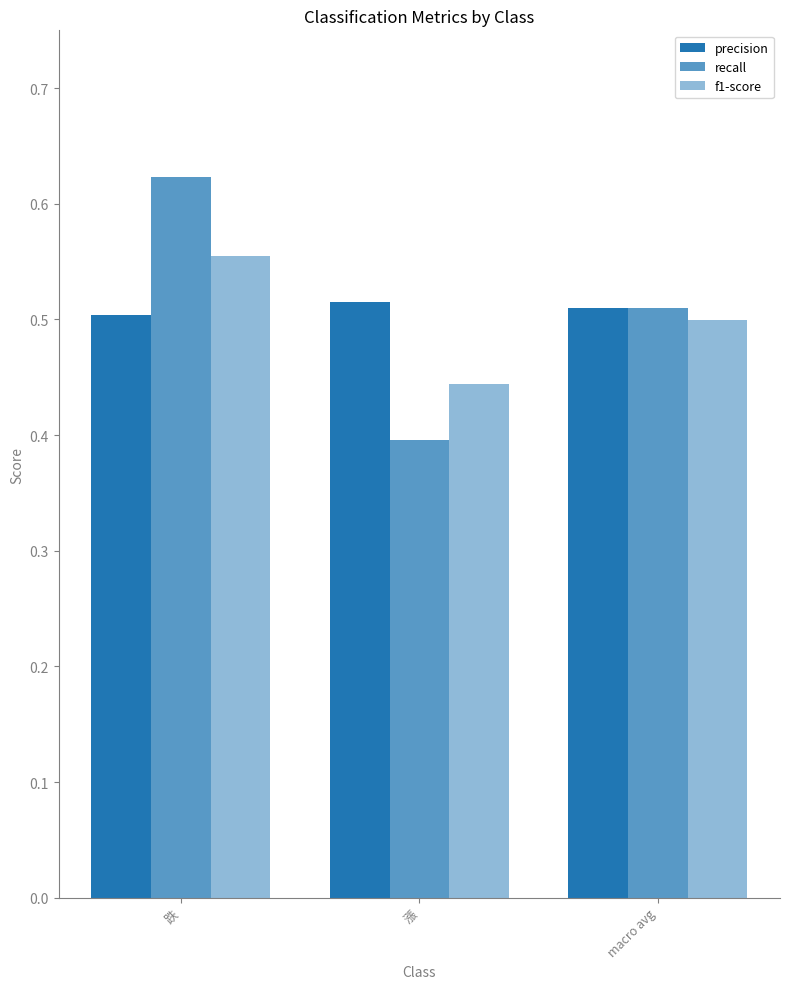

Reading right to left, extract all data points from this chart.

precision: macro avg=0.5	漲=0.5	跌=0.5
recall: macro avg=0.5	漲=0.4	跌=0.6
f1-score: macro avg=0.5	漲=0.4	跌=0.6